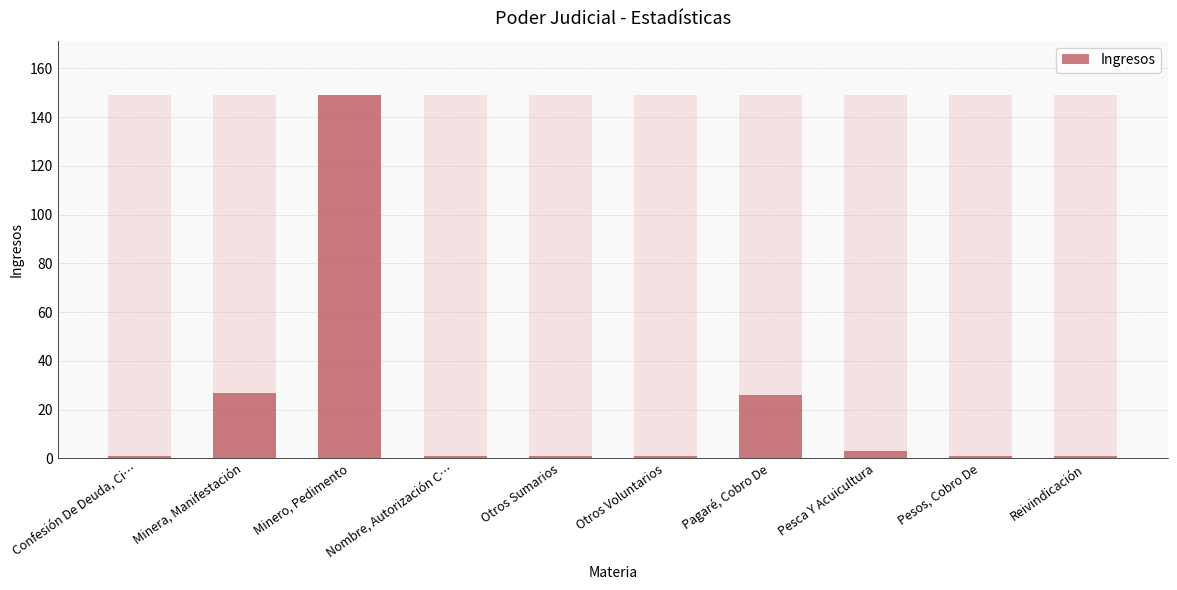

Which category has the highest value across all series?

Minero, Pedimento